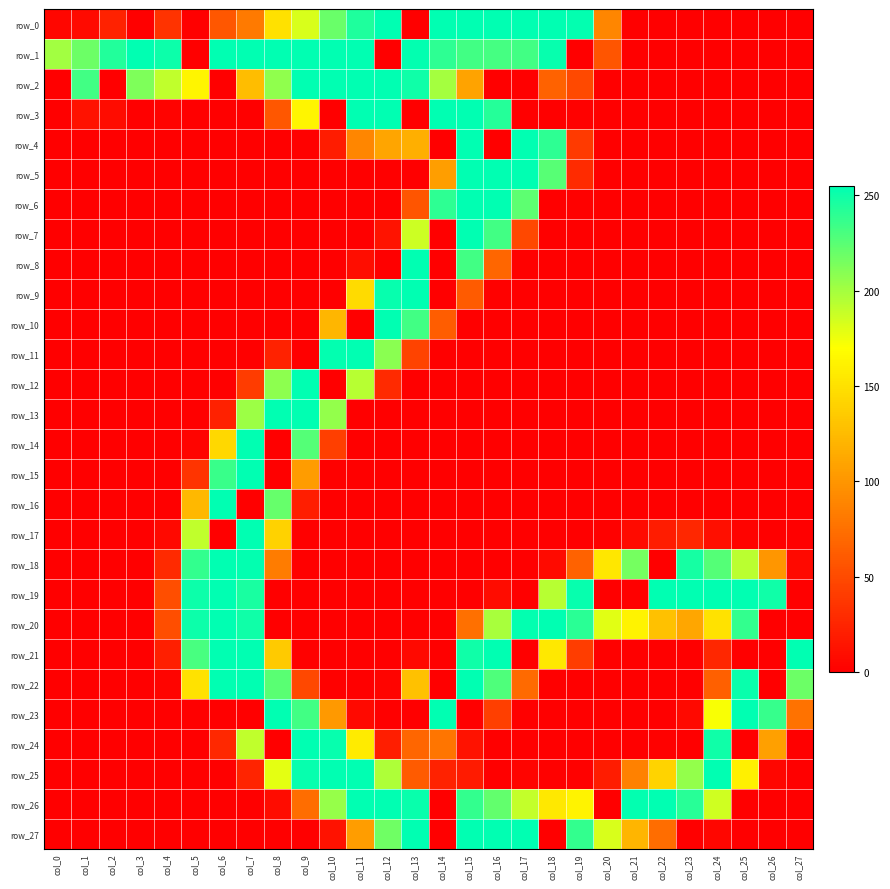

At which category is the sum across all series the highest?

col_15